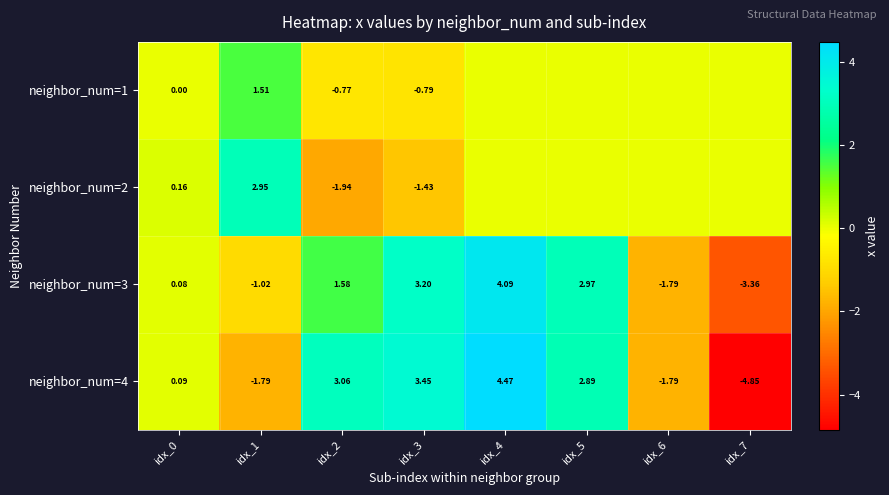

Which series changed the most between idx_6 and idx_7?

neighbor_num=4